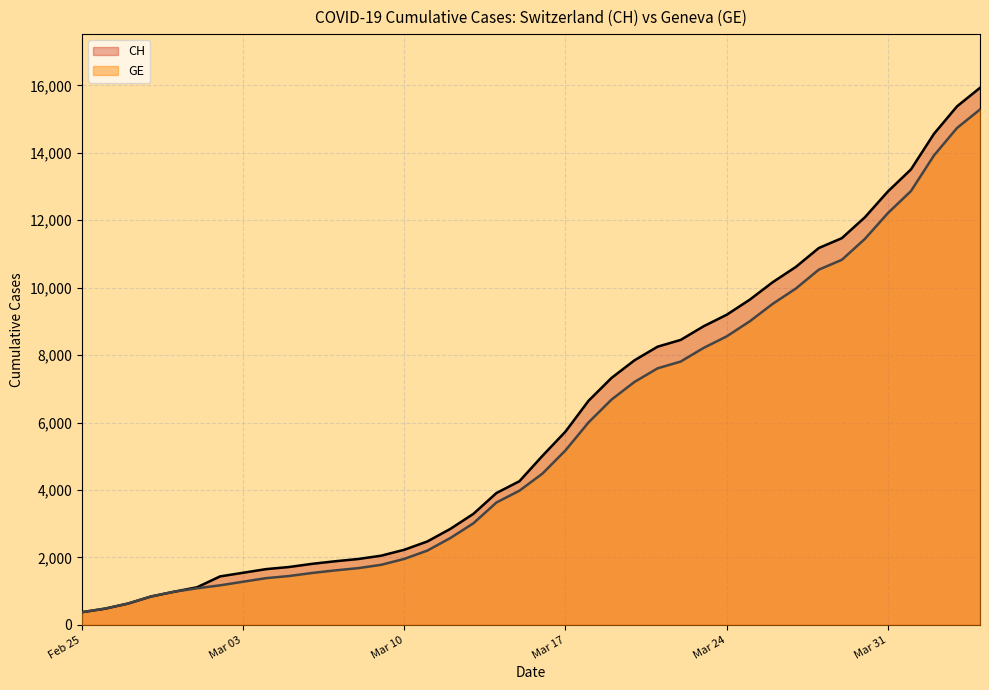

What is the sum of all CH values?

242133